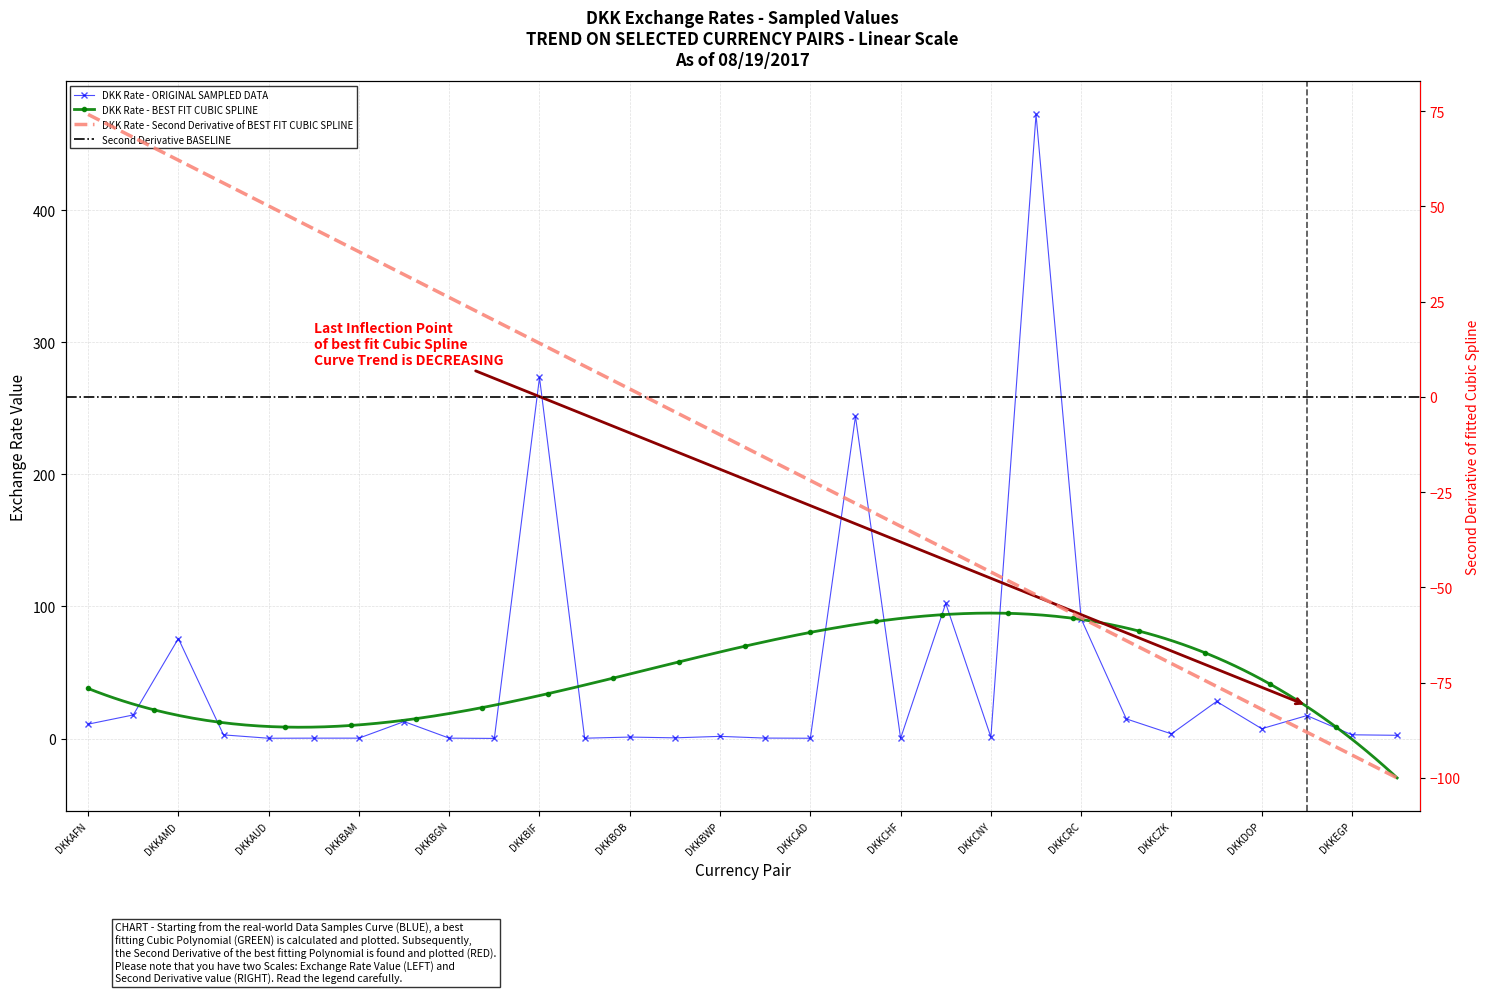

List the labels in order of value, largest first.

DKKCOP, DKKBIF, DKKCDF, DKKCLP, DKKCRC, DKKAMD, DKKDJF, DKKALL, DKKDZD, DKKCVE, DKKBDT, DKKAFN, DKKDOP, DKKCZK, DKKEGP, DKKARS, DKKERN, DKKBWP, DKKBOB, DKKCNY, DKKBRL, DKKBZD, DKKAZN, DKKBGN, DKKBAM, DKKBND, DKKAUD, DKKCAD, DKKCHF, DKKBHD